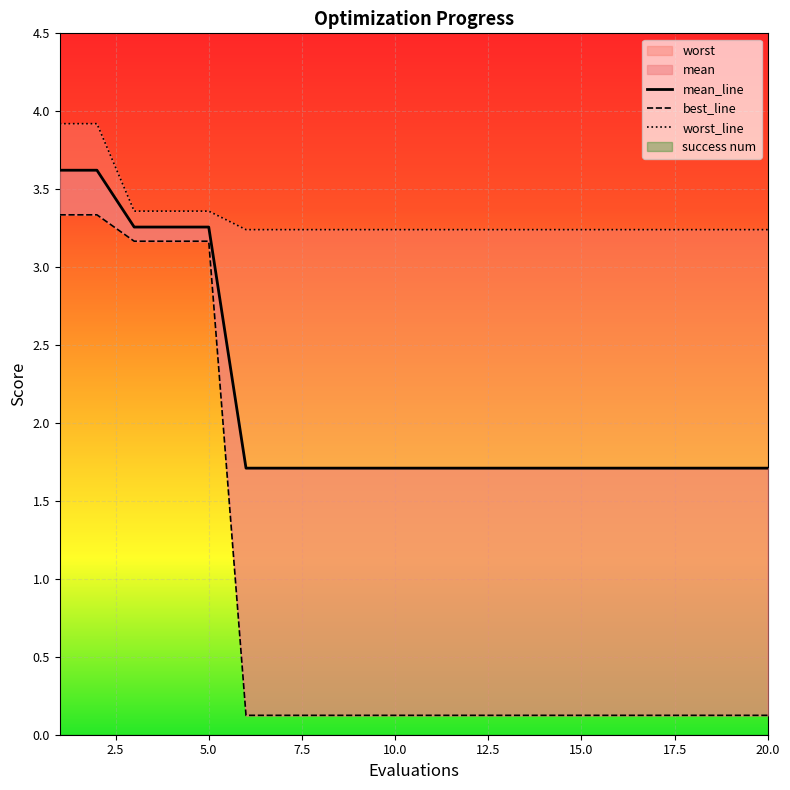

True or false: worst has a value of 5.0 at 9.

False